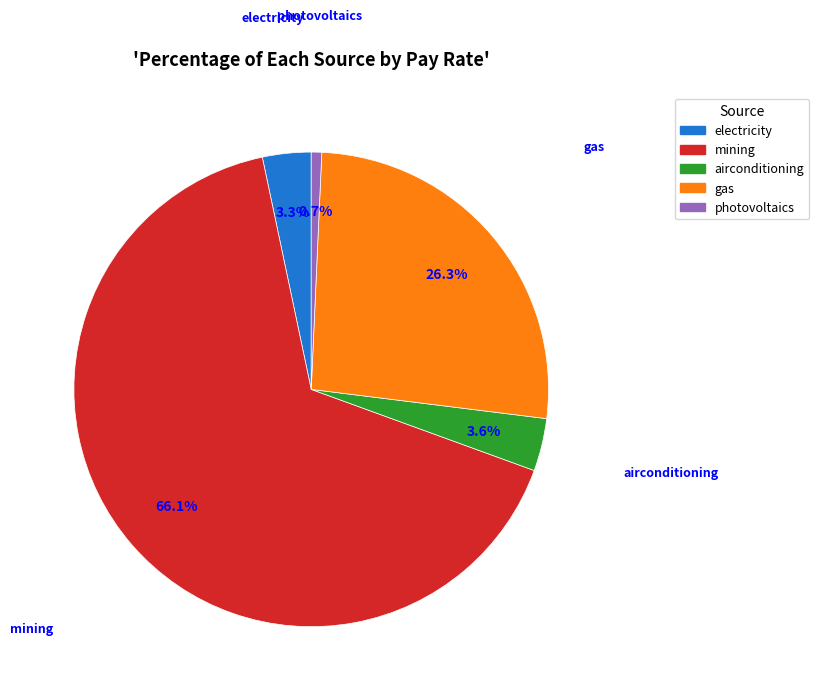

What percentage is NOT represented by mining?

33.9%